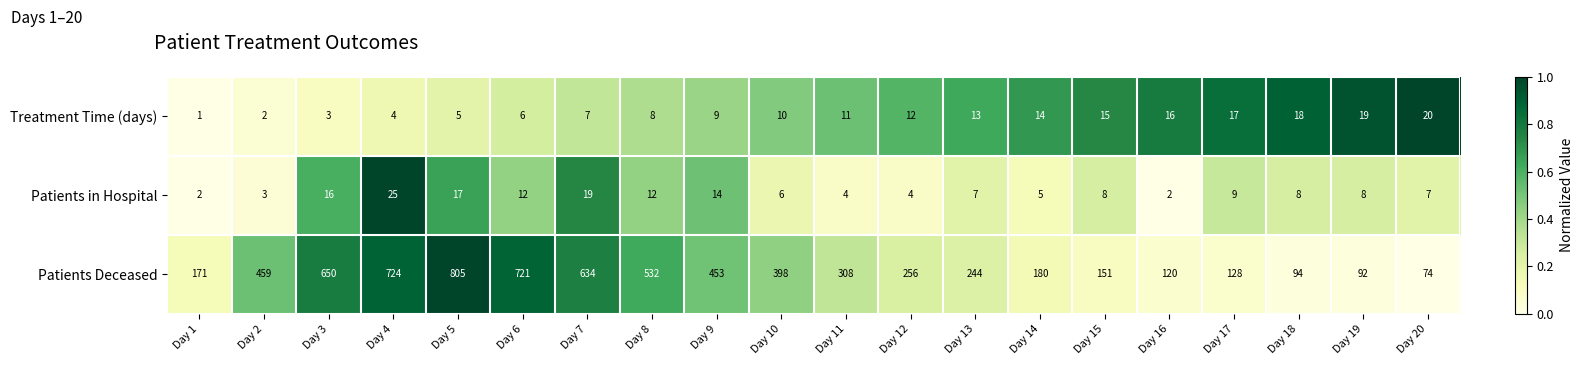

Rank the series at Day 20 from lowest to highest value.

Patients in Hospital, Treatment Time (days), Patients Deceased